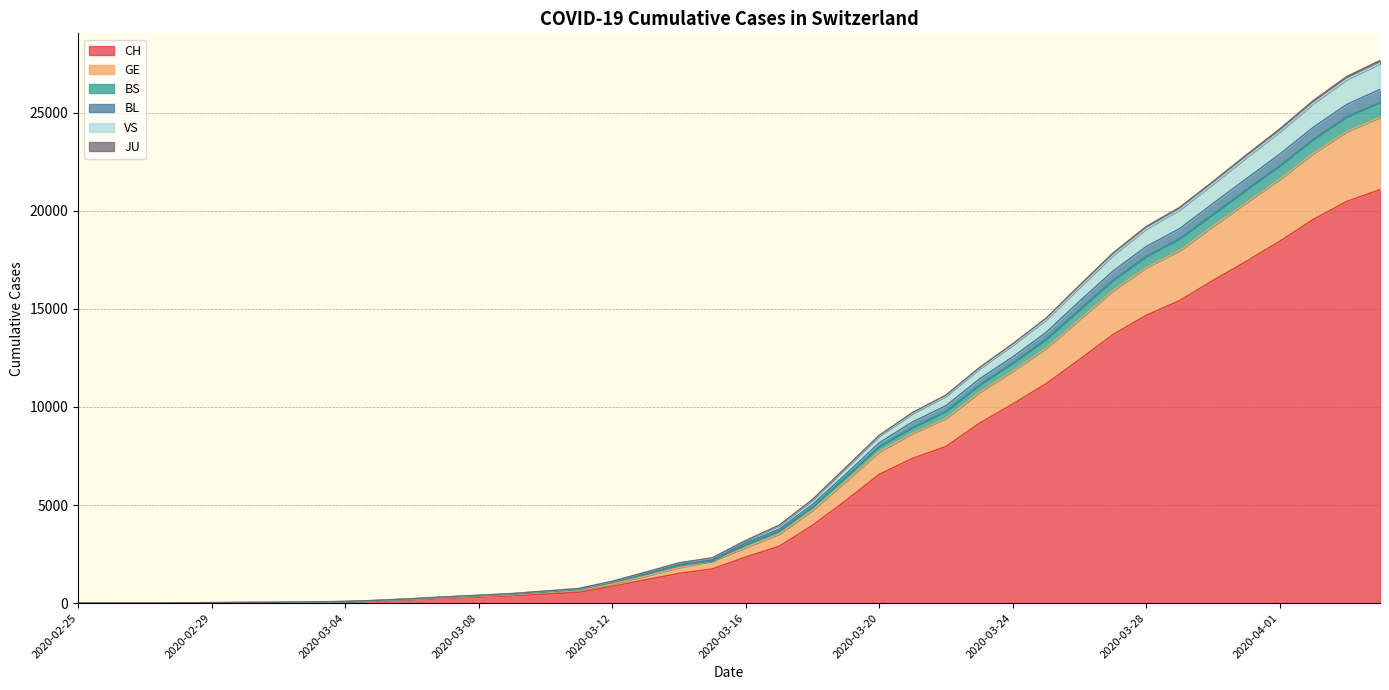

True or false: GE and JU cross at least once.

False